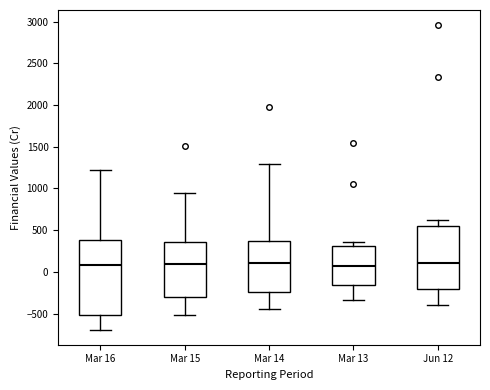

Reading left to right, read every box against the y-axis: the position of its median line, the range the box covers, and the ends of its whiskers. The values are not printed on the chart, so give them approximately, as read against the axis.

Mar 16: median 100, box -500 to 400, whiskers -700 to 1200
Mar 15: median 100, box -300 to 350, whiskers -500 to 950
Mar 14: median 100, box -250 to 350, whiskers -450 to 1300
Mar 13: median 50, box -150 to 300, whiskers -350 to 350
Jun 12: median 100, box -200 to 550, whiskers -400 to 600